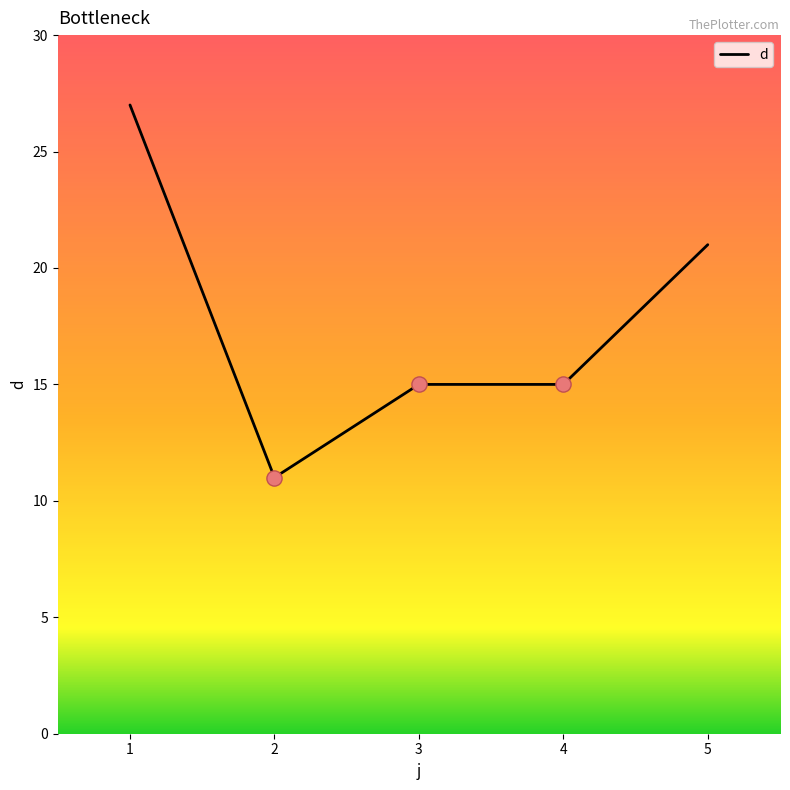

Which has a higher value, 1 or 5?

1